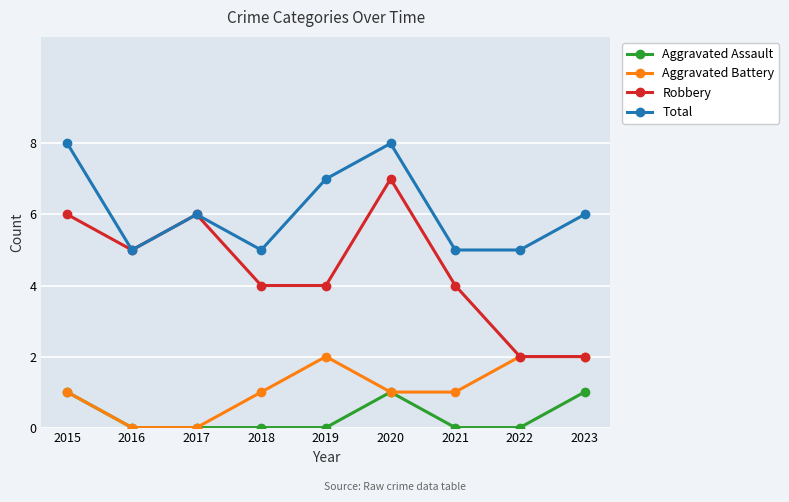

Reading left to right, what are all the values shown in this chart?

Aggravated Assault: 2015=1	2016=0	2017=0	2018=0	2019=0	2020=1	2021=0	2022=0	2023=1
Aggravated Battery: 2015=1	2016=0	2017=0	2018=1	2019=2	2020=1	2021=1	2022=2	2023=2
Robbery: 2015=6	2016=5	2017=6	2018=4	2019=4	2020=7	2021=4	2022=2	2023=2
Total: 2015=8	2016=5	2017=6	2018=5	2019=7	2020=8	2021=5	2022=5	2023=6